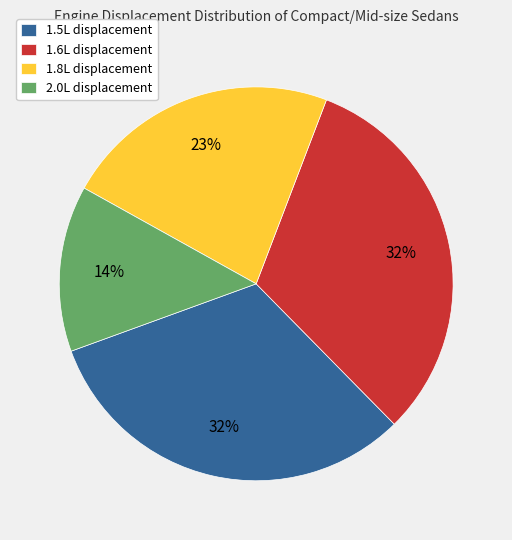

To the nearest percent, what portion does 1.6L displacement represent?

32%